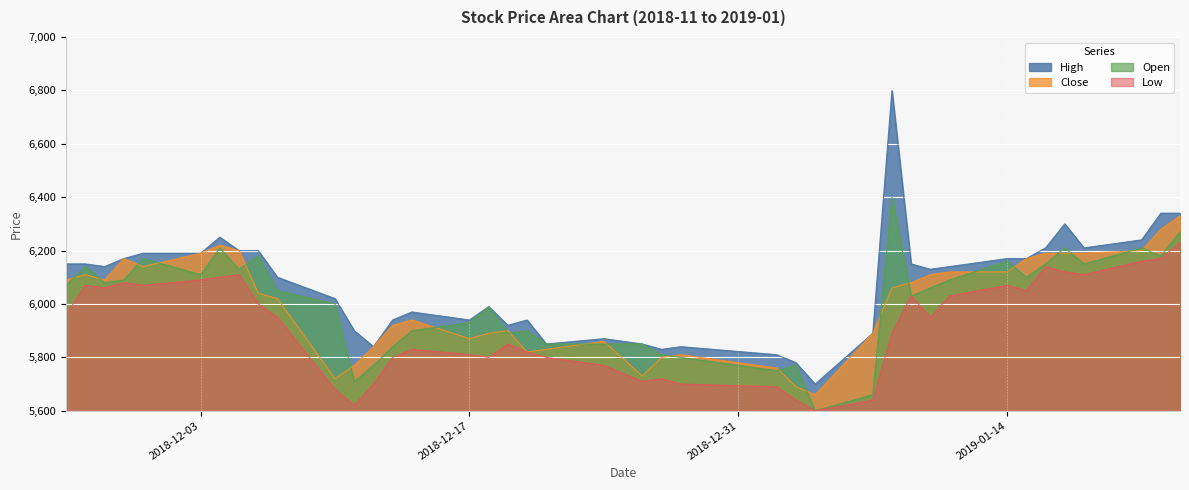

The value of Close at 2018-12-28 is 5810. True or false?

True